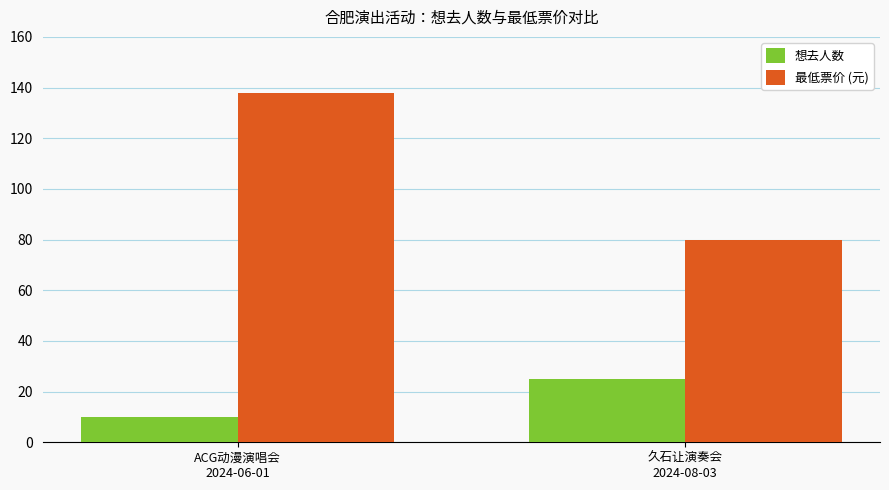

At which category does the chart reach its peak across all series?

ACG动漫演唱会
2024-06-01